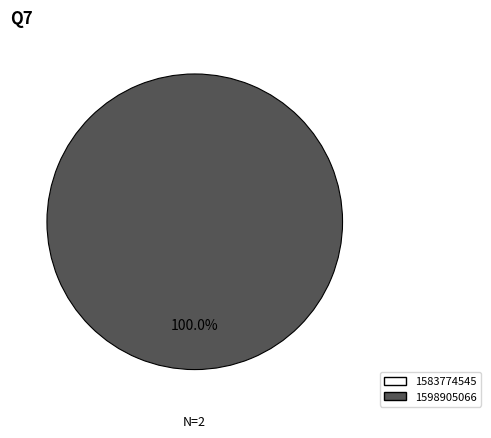

Is it true that 1583774545 is 6% of the pie?

False